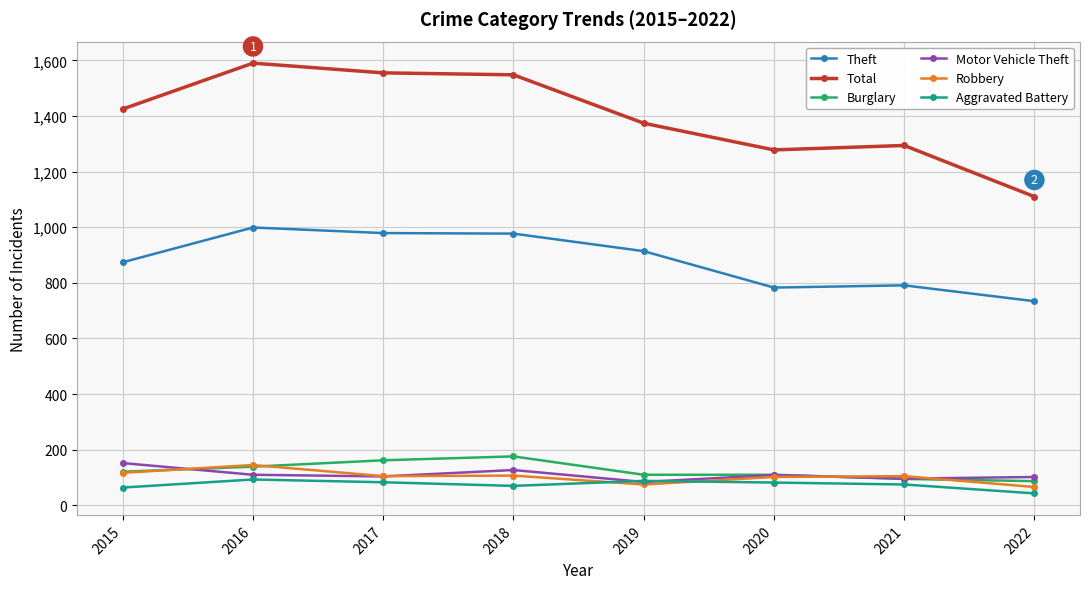

What is the minimum value shown in the chart?

43